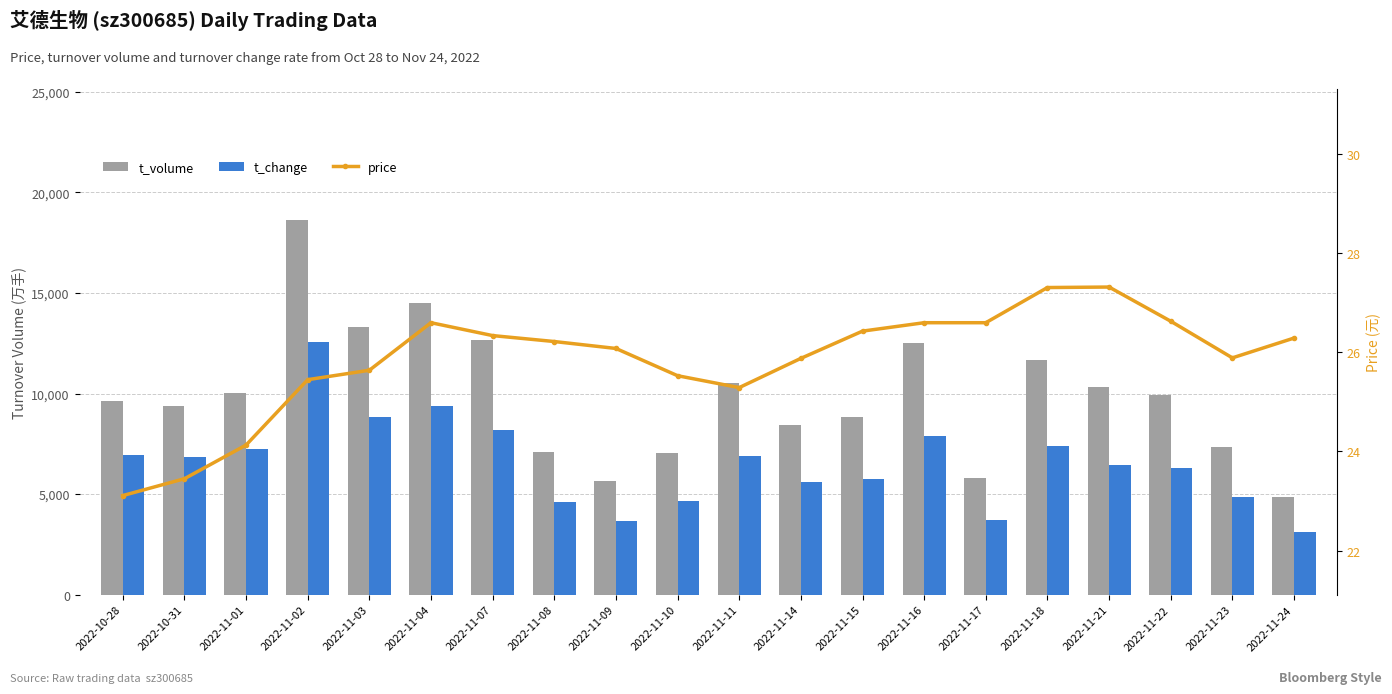

Which series changed the most between 2022-11-01 and 2022-11-11?

t_volume